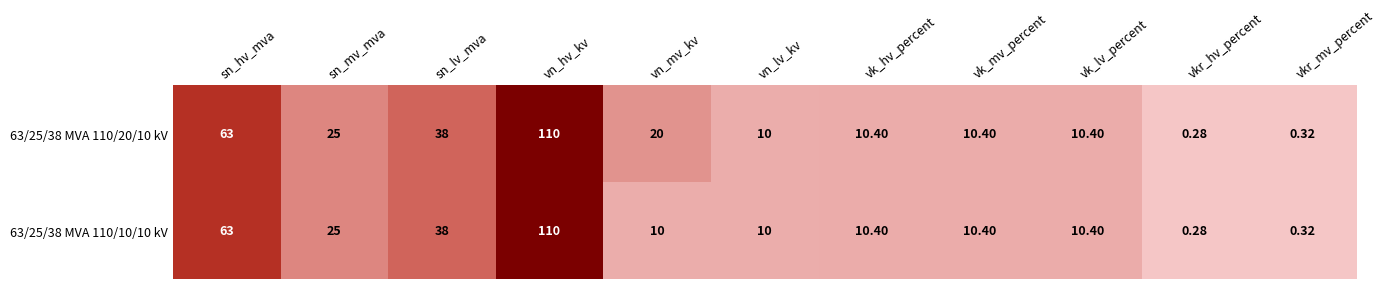

Which series has the largest total across all categories?

63/25/38 MVA 110/20/10 kV